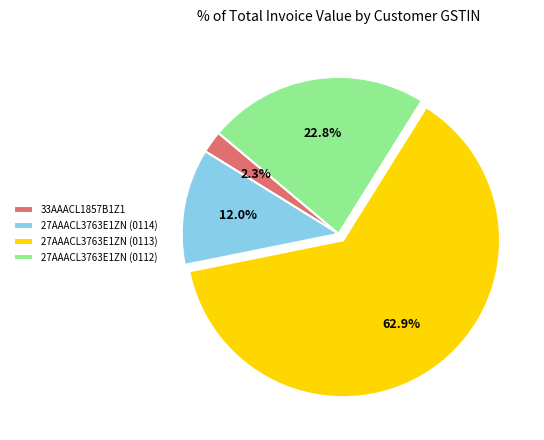

What is the smallest slice in the pie chart?

33AAACL1857B1Z1